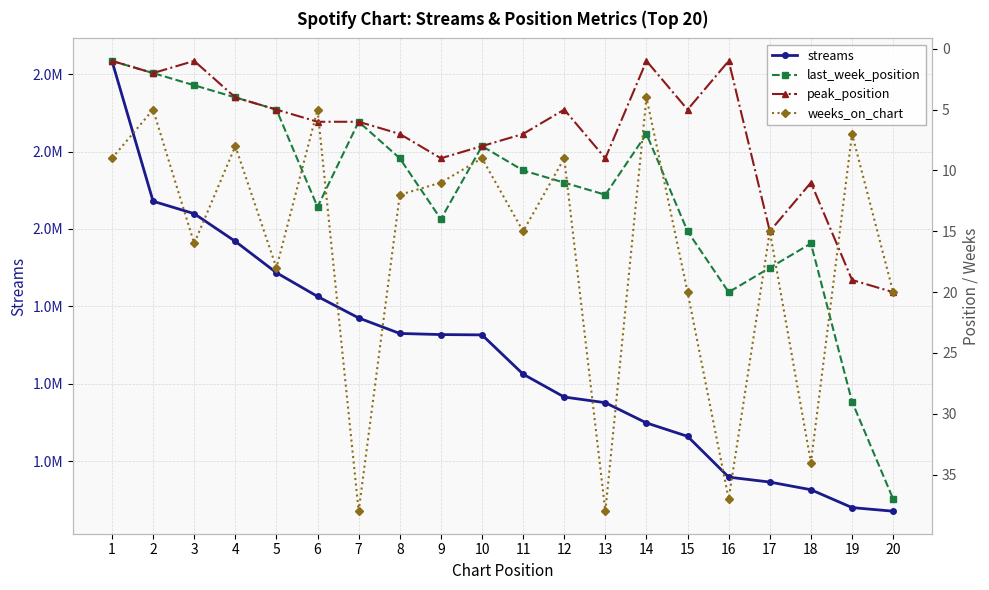

Is it true that last_week_position equals 4 at 4?

True